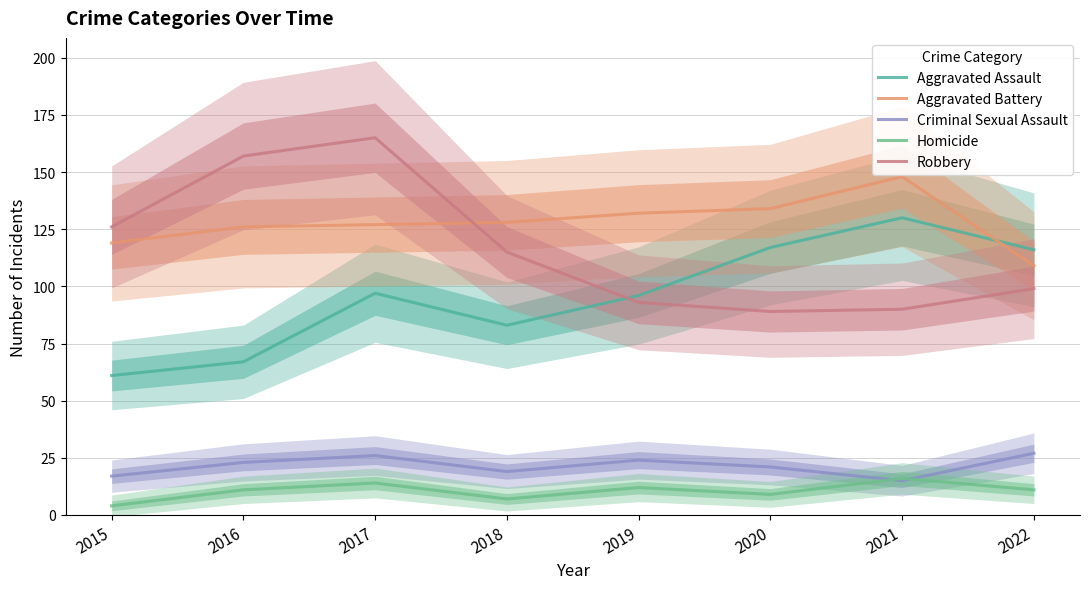

True or false: Aggravated Assault and Homicide intersect in this chart.

False